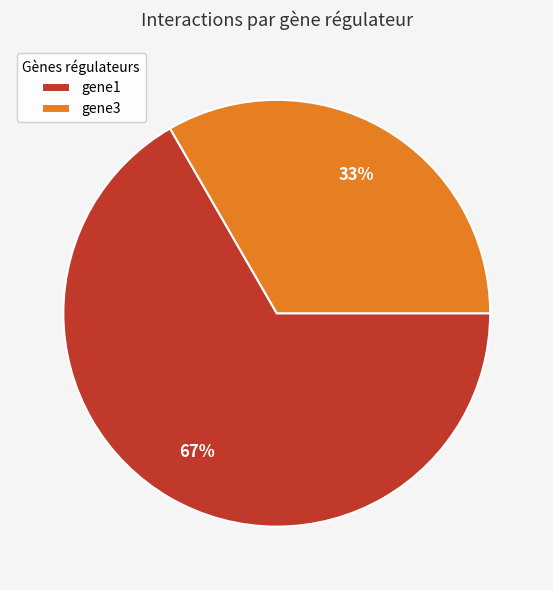

Is the sum of gene3 and gene1 greater than half?

Yes